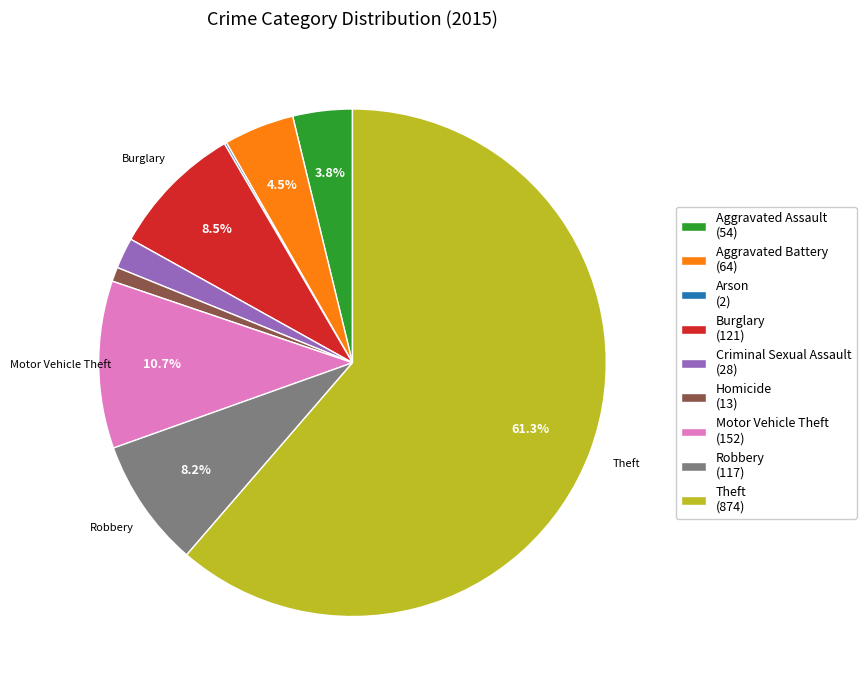

How much of the chart is everything except Motor Vehicle Theft?

89.3%